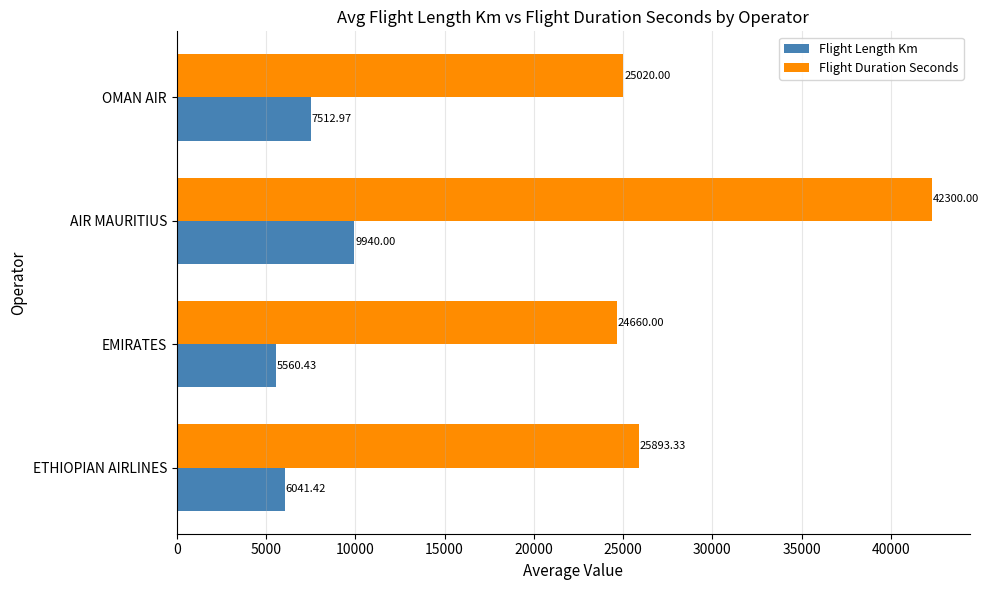

List the labels in order of Flight Duration Seconds value, largest first.

AIR MAURITIUS, ETHIOPIAN AIRLINES, OMAN AIR, EMIRATES